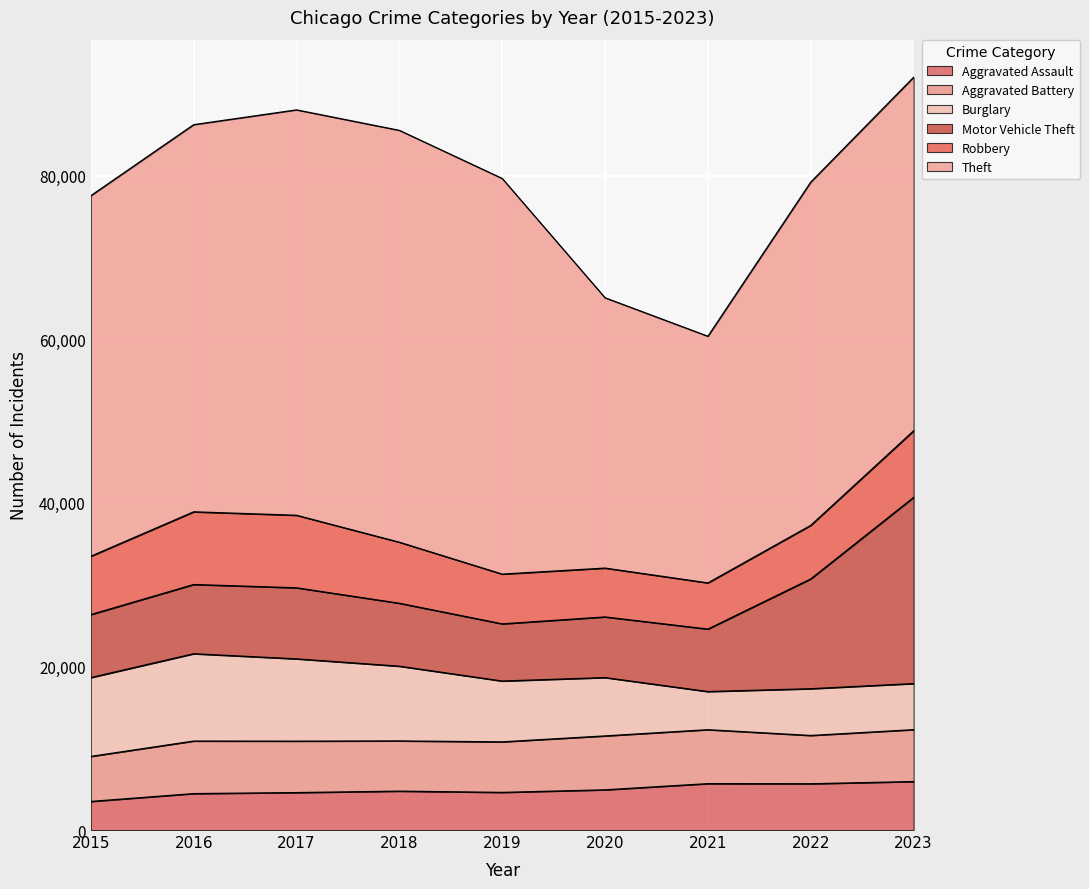

Which series changed the most between 2021 and 2023?

Motor Vehicle Theft